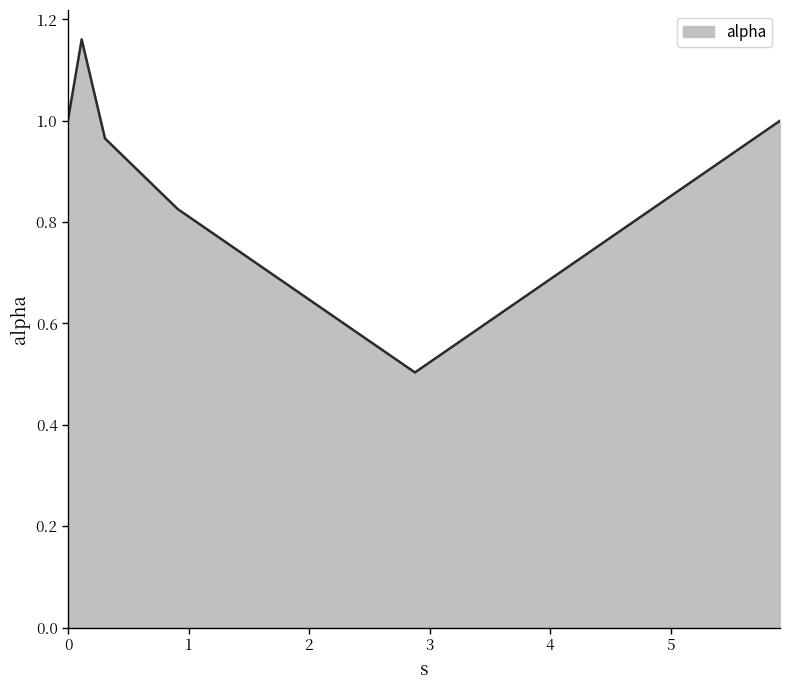

What is the average value?

0.9